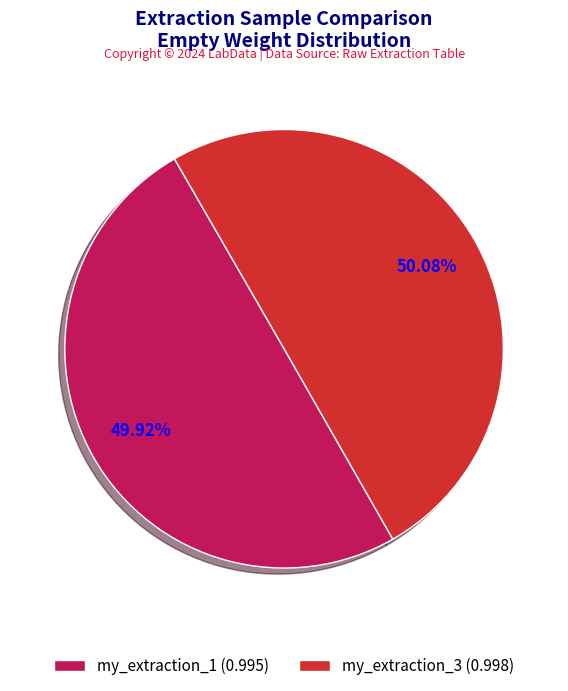

How much of the chart is everything except my_extraction_1?

50.1%